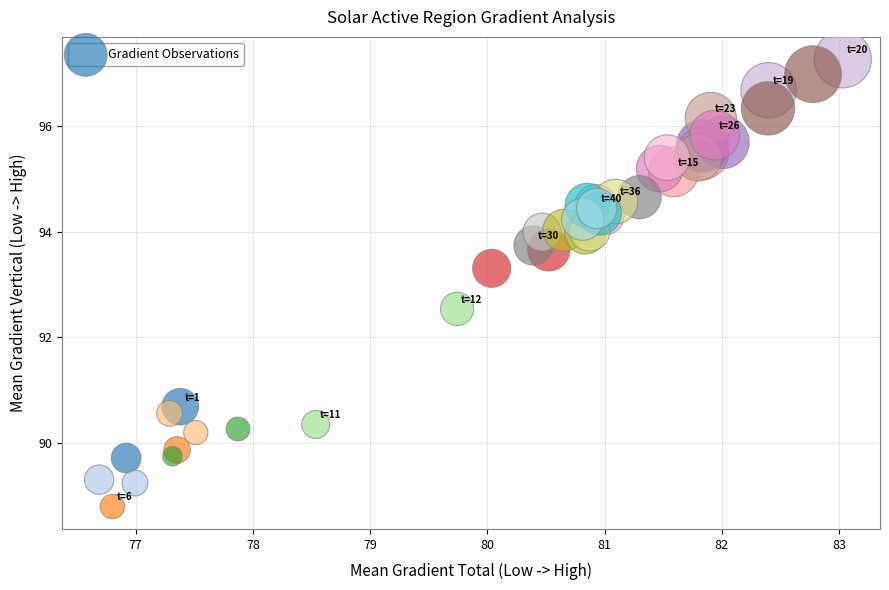

What Y value in the scatter plot is closest to 93?

93.3